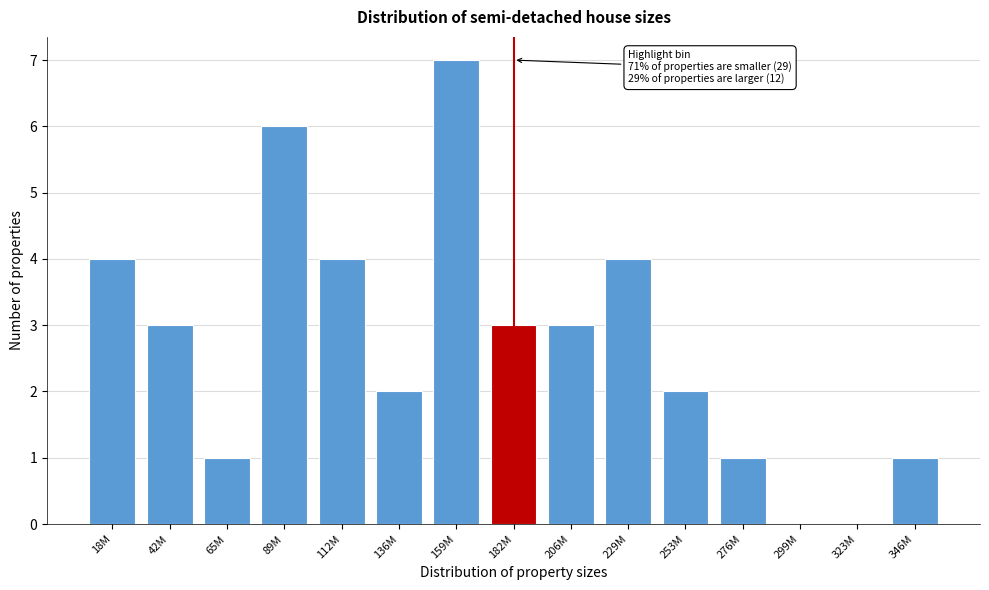

Reading left to right, extract all data points from this chart.

18M=4	42M=3	65M=1	89M=6	112M=4	136M=2	159M=7	182M=3	206M=3	229M=4	253M=2	276M=1	299M=0	323M=0	346M=1